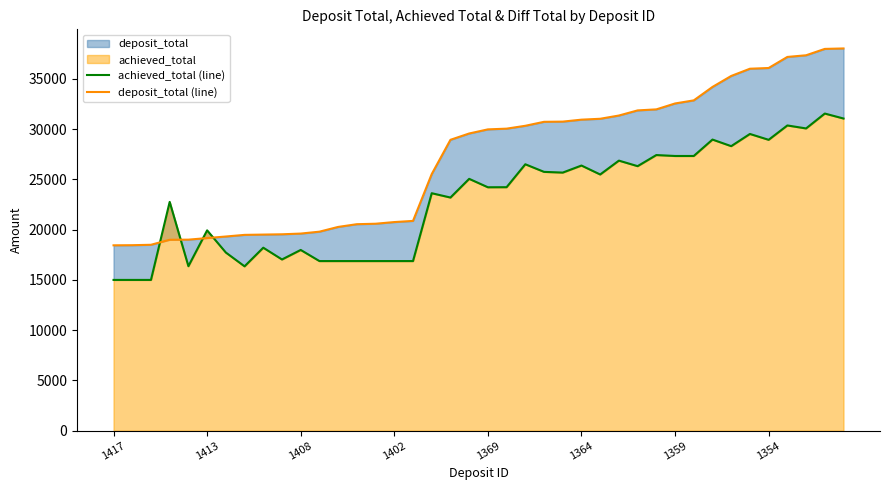

At how many categories does at least one series exceed 22848?

23